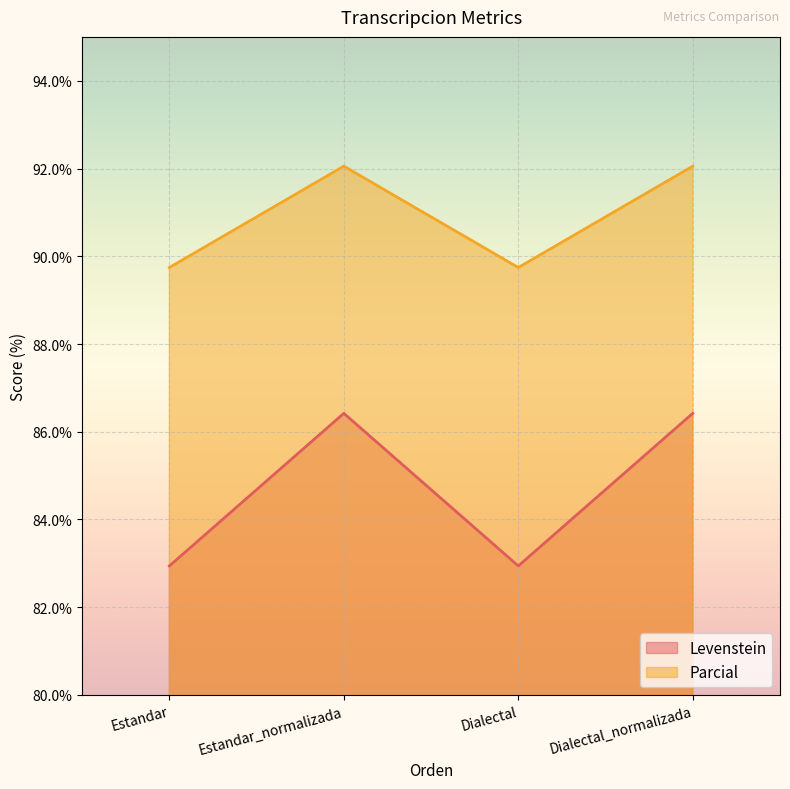

List the series in order of their peak value, highest first.

Parcial, Levenstein